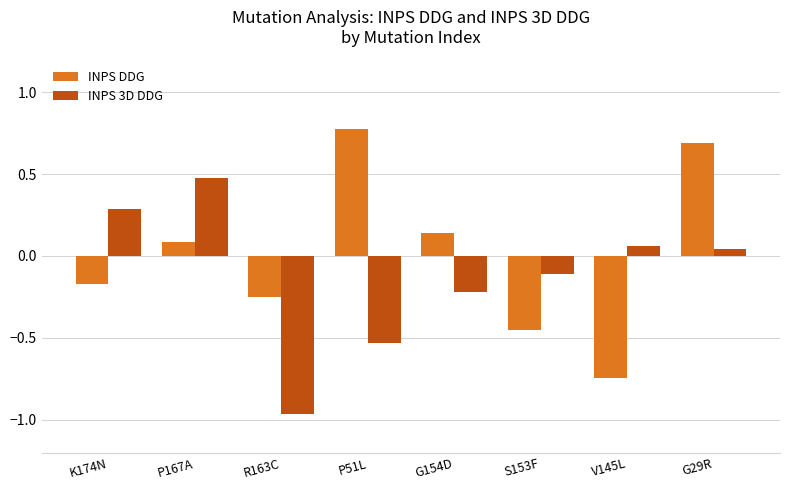

How many values in the INPS DDG series exceed 0?

4